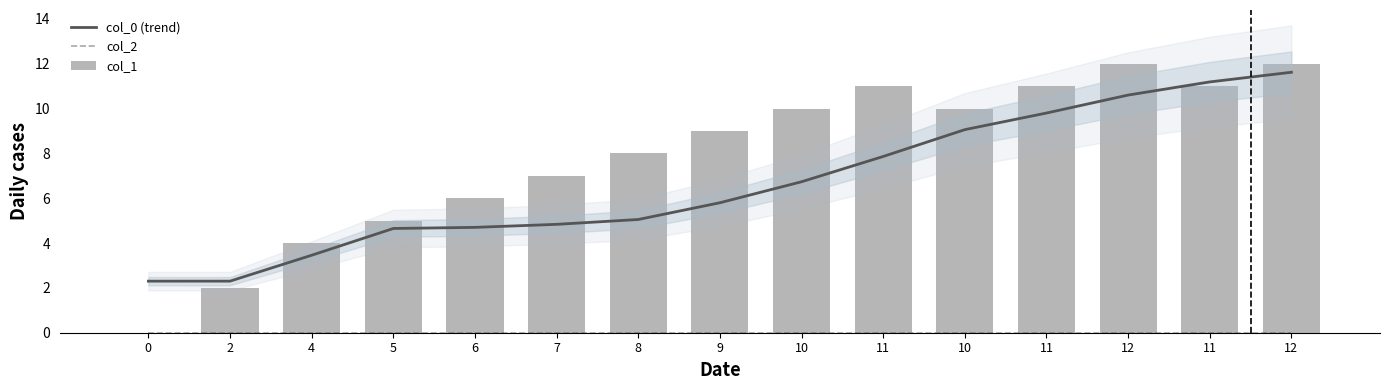

What are all the series names shown in the legend?

col_0 (trend), col_2, col_1